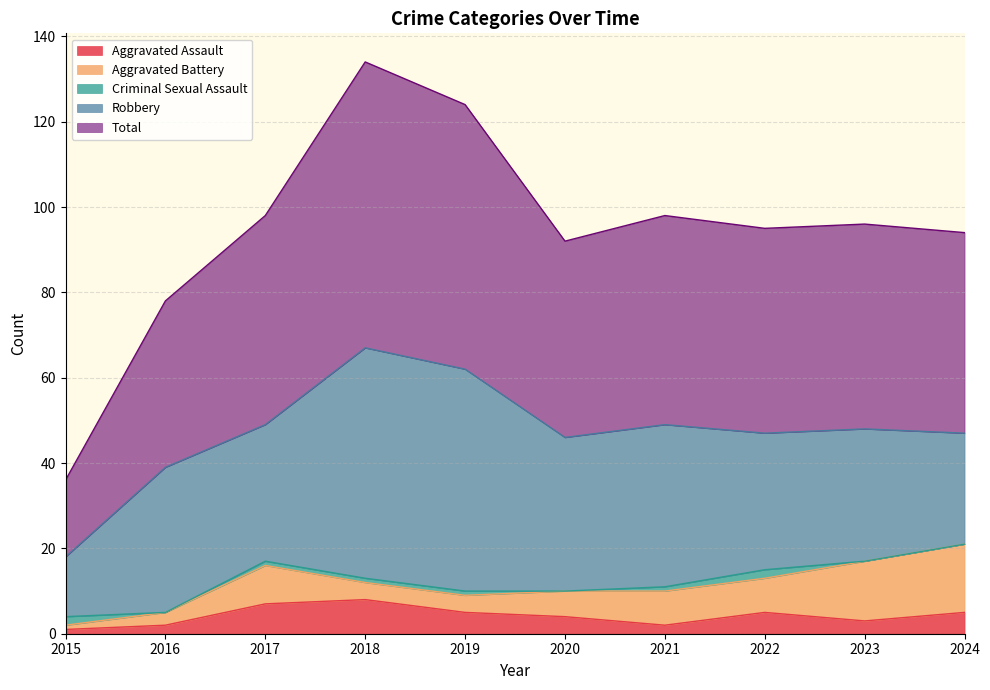

How many lines are shown in the chart?

5